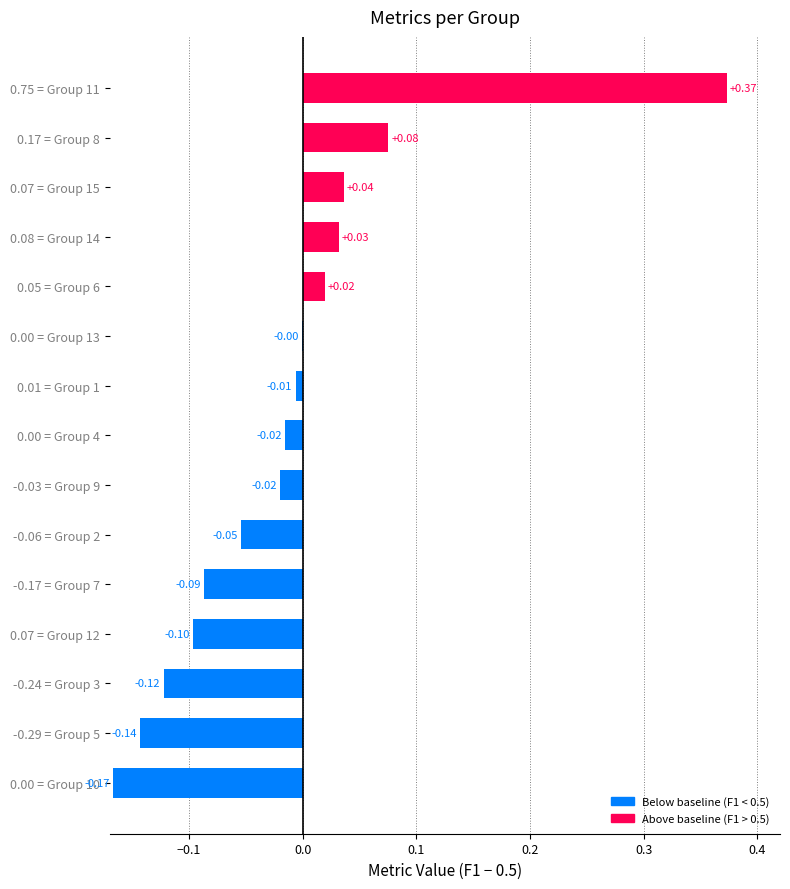

Which has a higher value, 0.07 = Group 15 or -0.17 = Group 7?

0.07 = Group 15